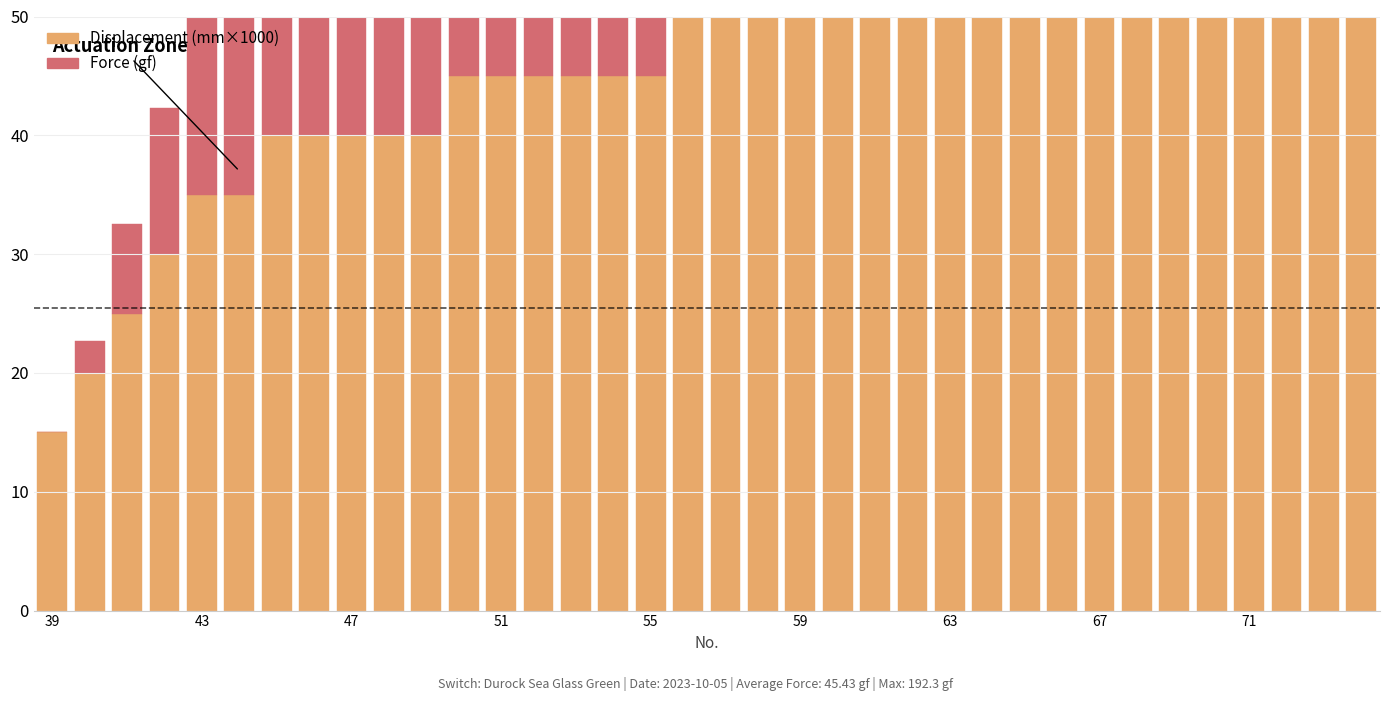

How many data points in Force (gf) are less than 28?

18